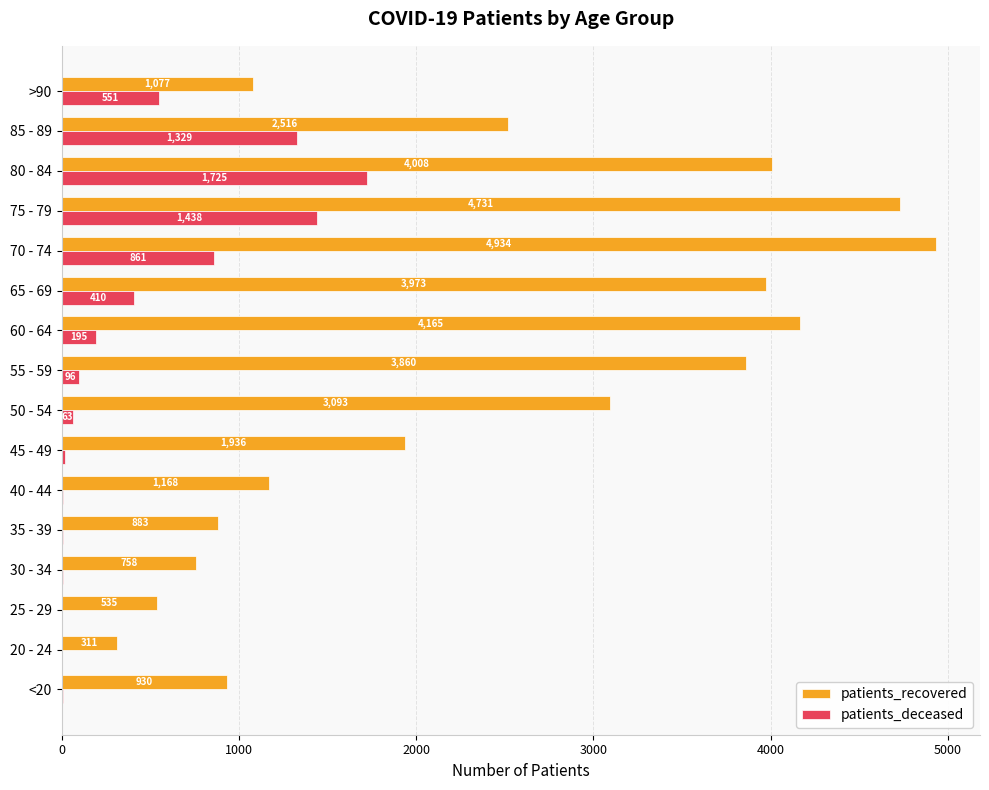

Which series has the largest range (max minus min)?

patients_recovered